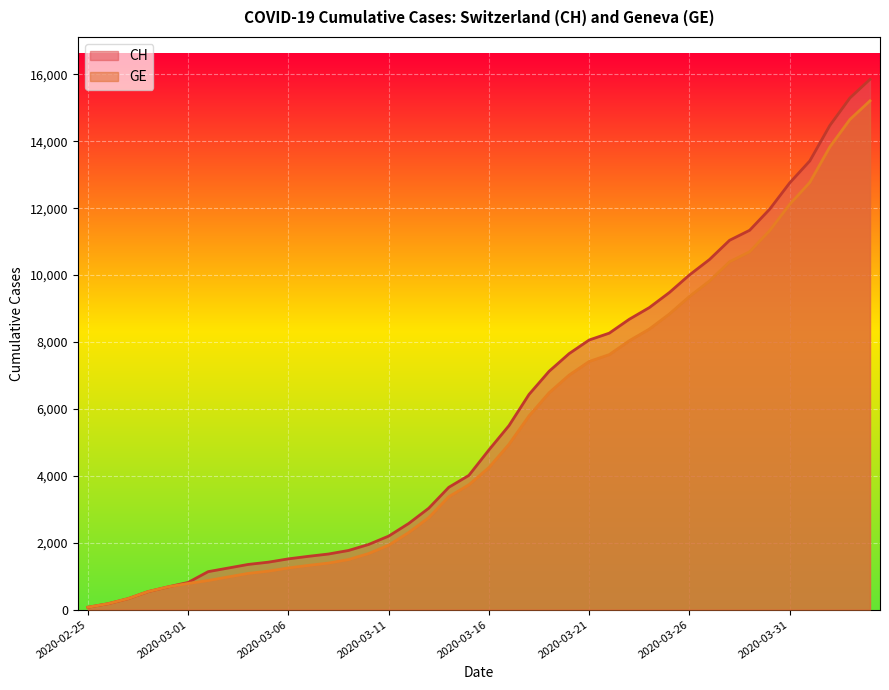

True or false: CH has a value of 5291 at 2020-03-13.

False